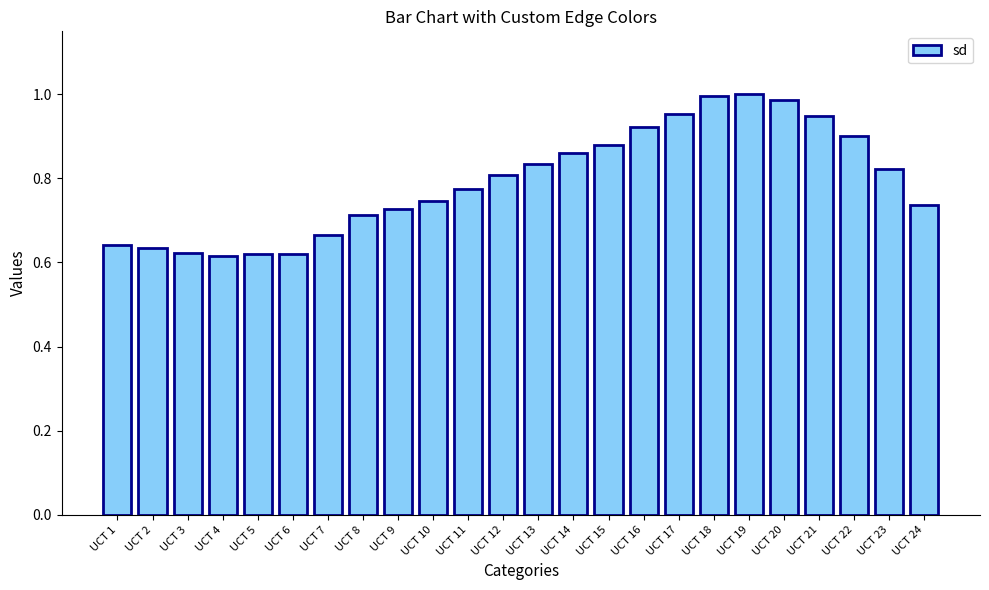

What is the difference between the maximum and second lowest values?

0.4